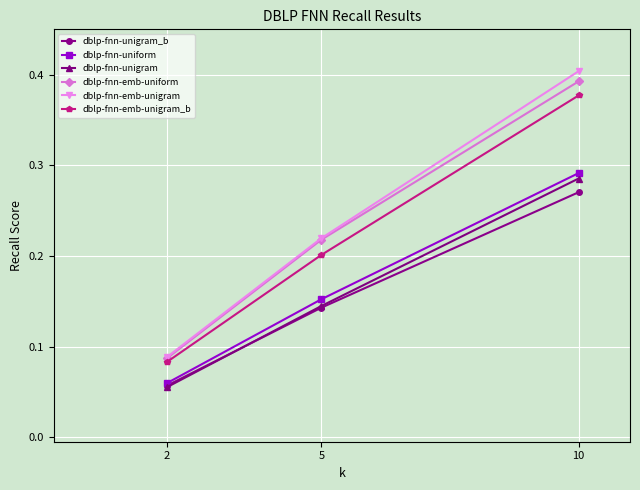

What are all the series names shown in the legend?

dblp-fnn-unigram_b, dblp-fnn-uniform, dblp-fnn-unigram, dblp-fnn-emb-uniform, dblp-fnn-emb-unigram, dblp-fnn-emb-unigram_b